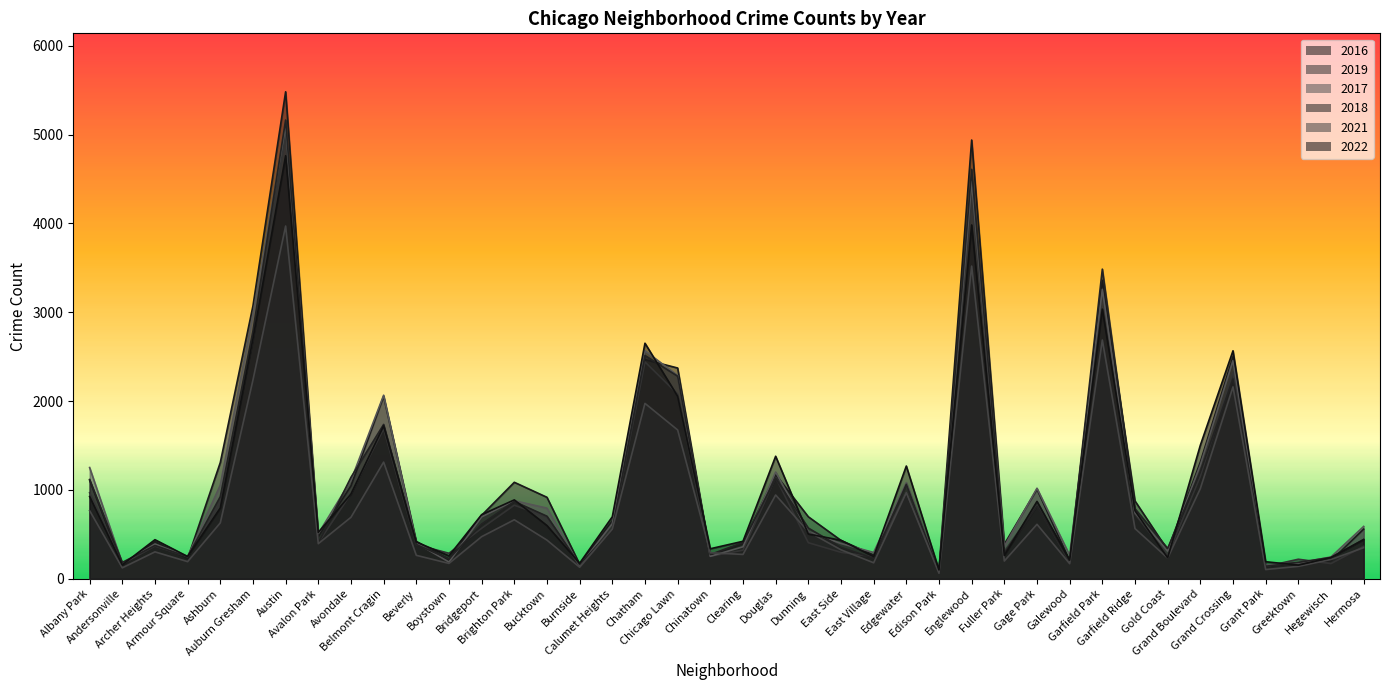

Count the number of data series in this chart.

6